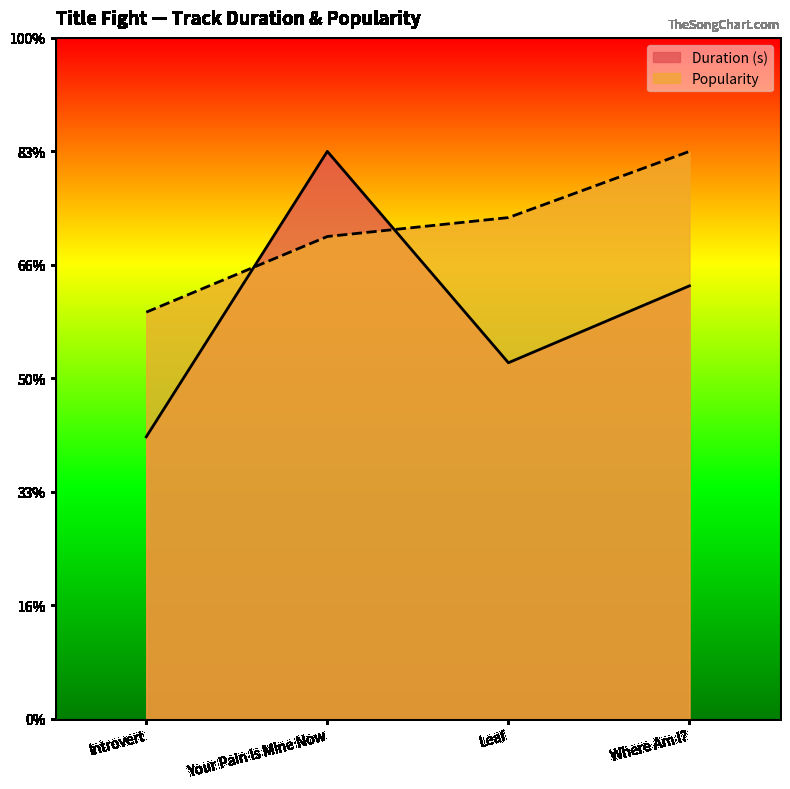

Where does the Duration (s) series first go above 190?

Your Pain Is Mine Now